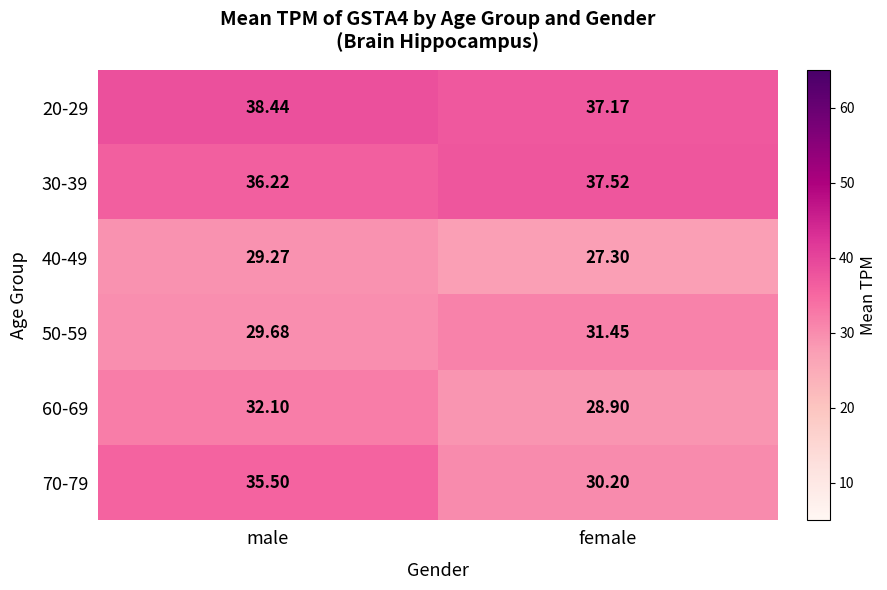

At which label does 20-29 reach its peak?

male